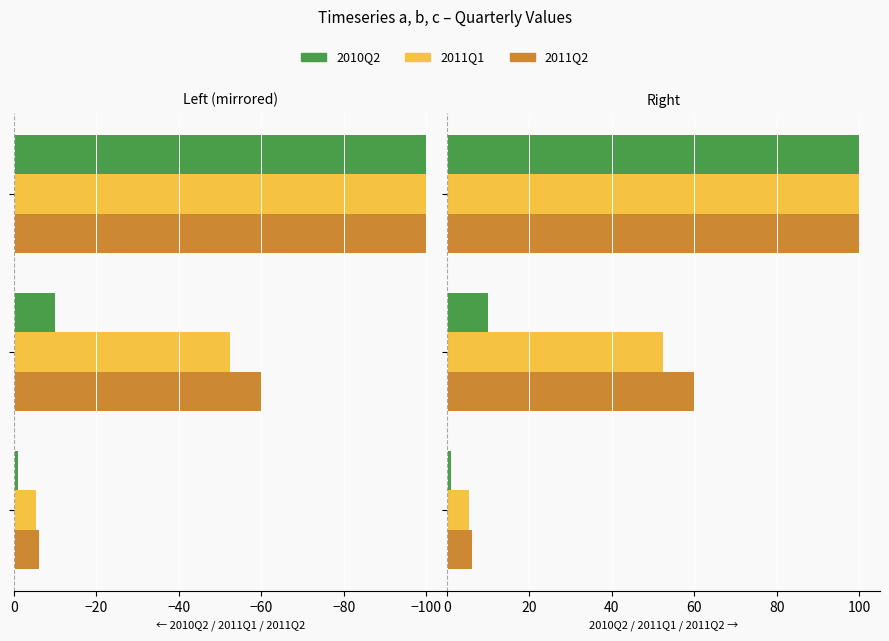

What is the value of the 2011Q1 bar at the 2nd from the left?

52.5